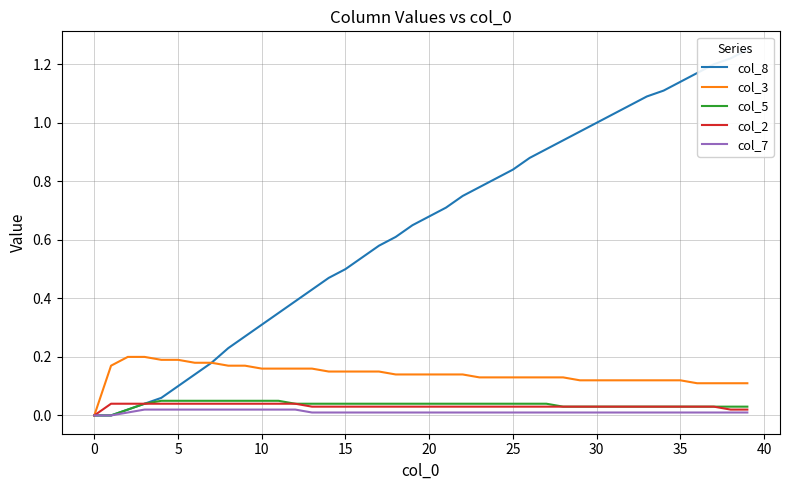

Rank the series by their maximum value, from highest to lowest.

col_8, col_3, col_5, col_2, col_7